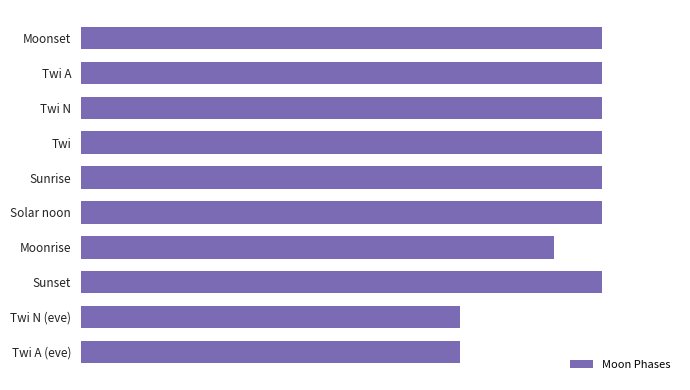

How many data points are less than 11?

3